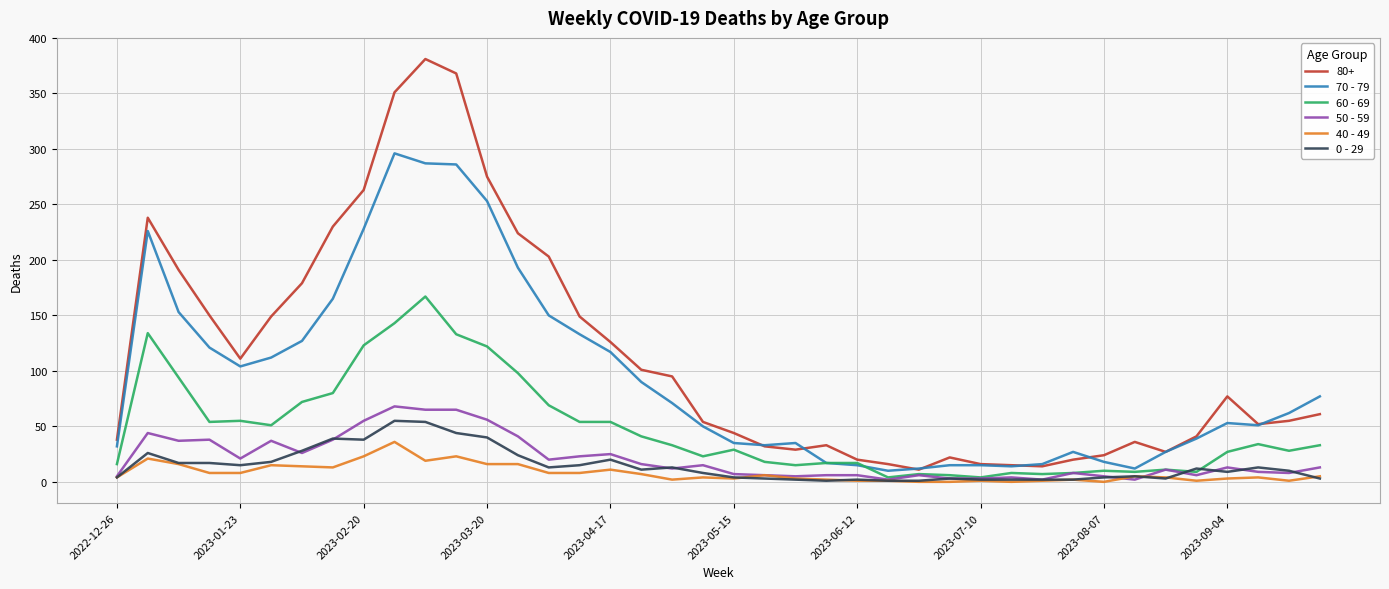

What is the maximum value shown in the chart?

381